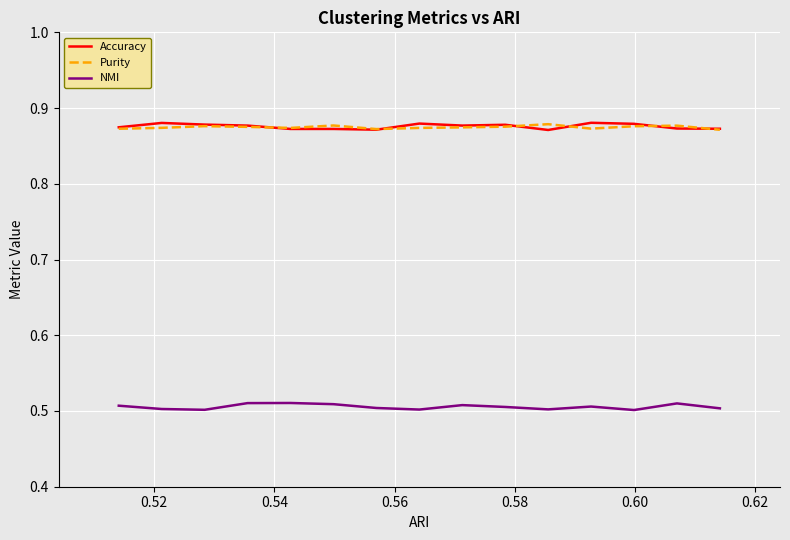

What are all the series names shown in the legend?

Accuracy, Purity, NMI